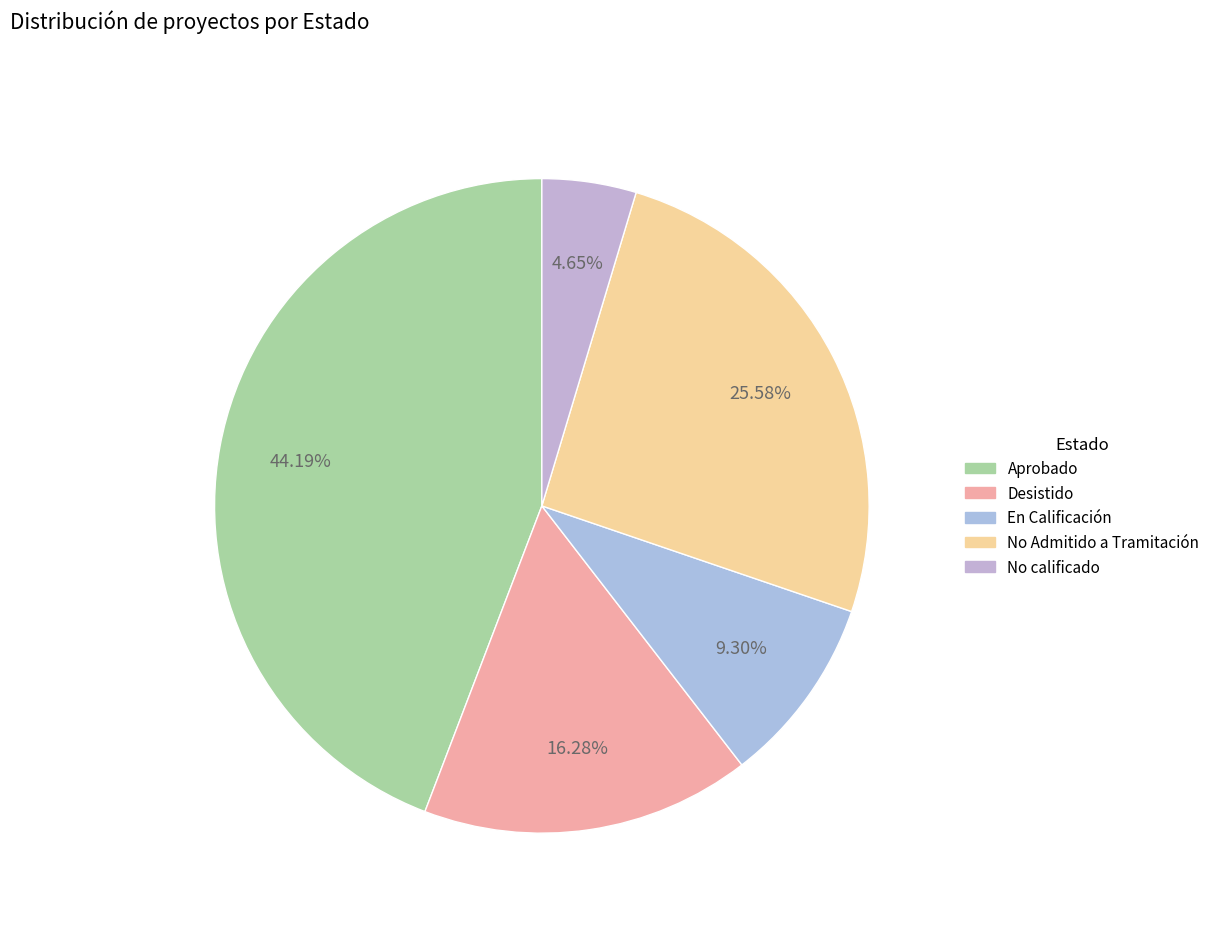

What is the total percentage of Aprobado and Desistido?

60.5%